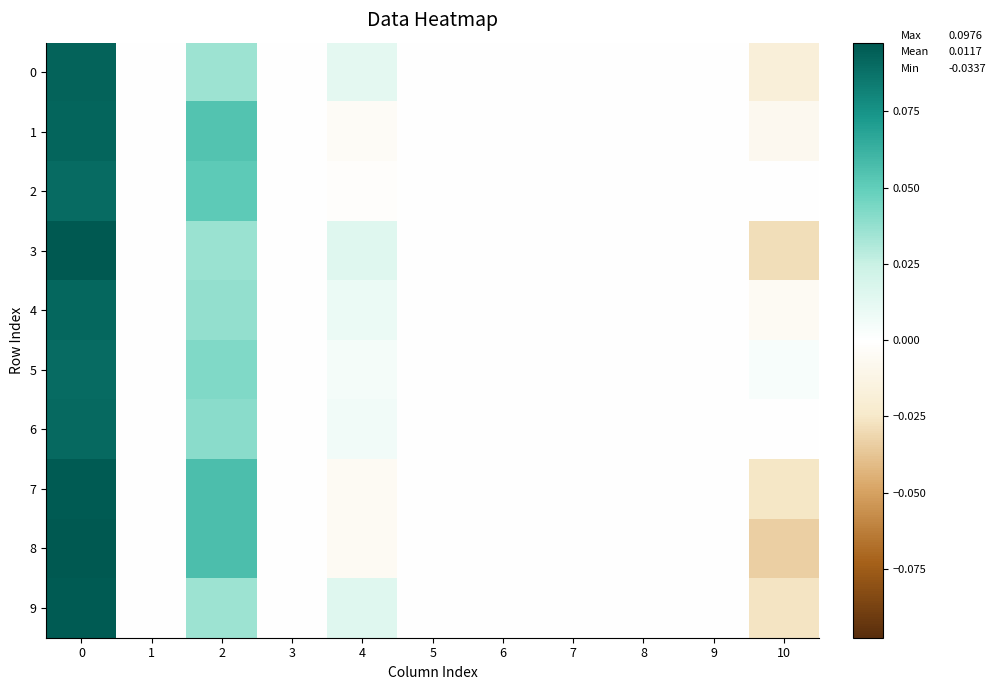

At 0, list the series in order from largest to smallest.

8, 3, 7, 9, 0, 1, 4, 6, 5, 2